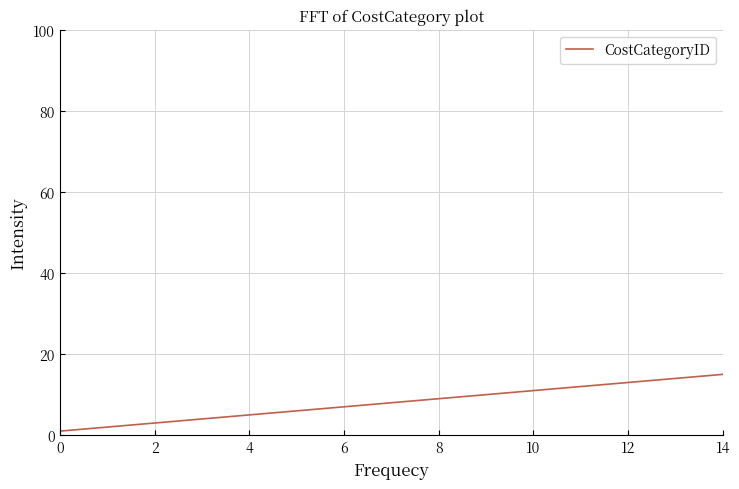

What is the maximum value shown in the chart?

15